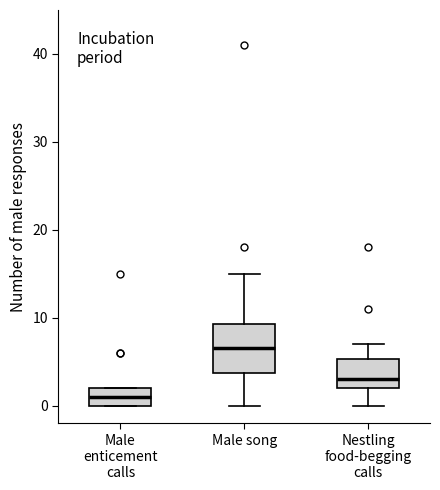

Which box's median line is the lowest?

Male enticement calls